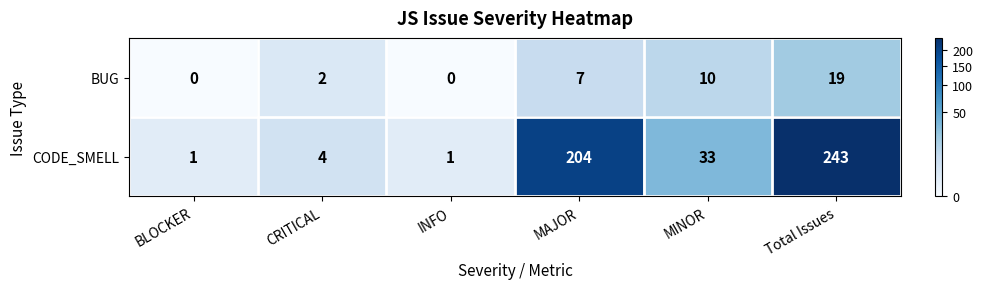

At INFO, list the series in order from smallest to largest.

BUG, CODE_SMELL